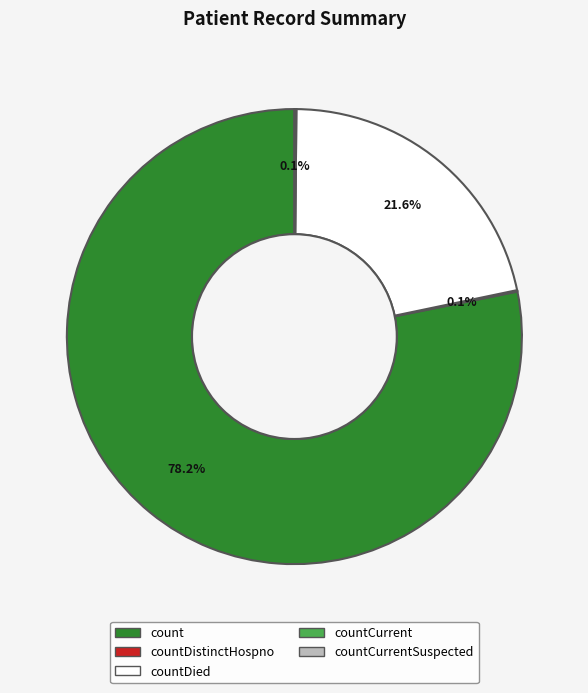

Does any single category account for the majority?

Yes